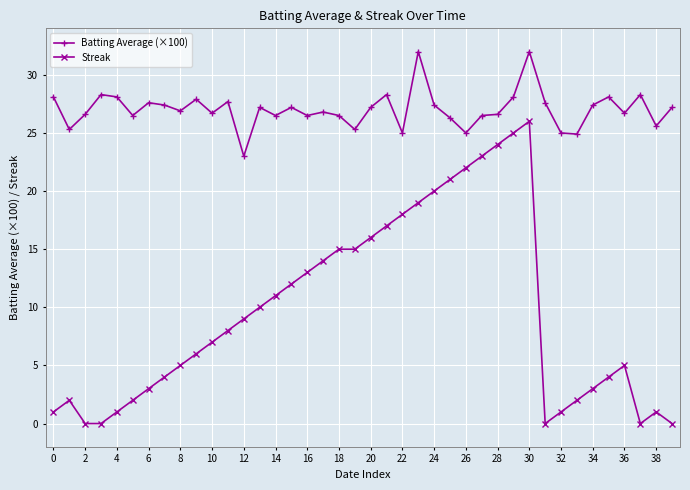

True or false: Streak has more than 1 points higher than both neighbors.

True